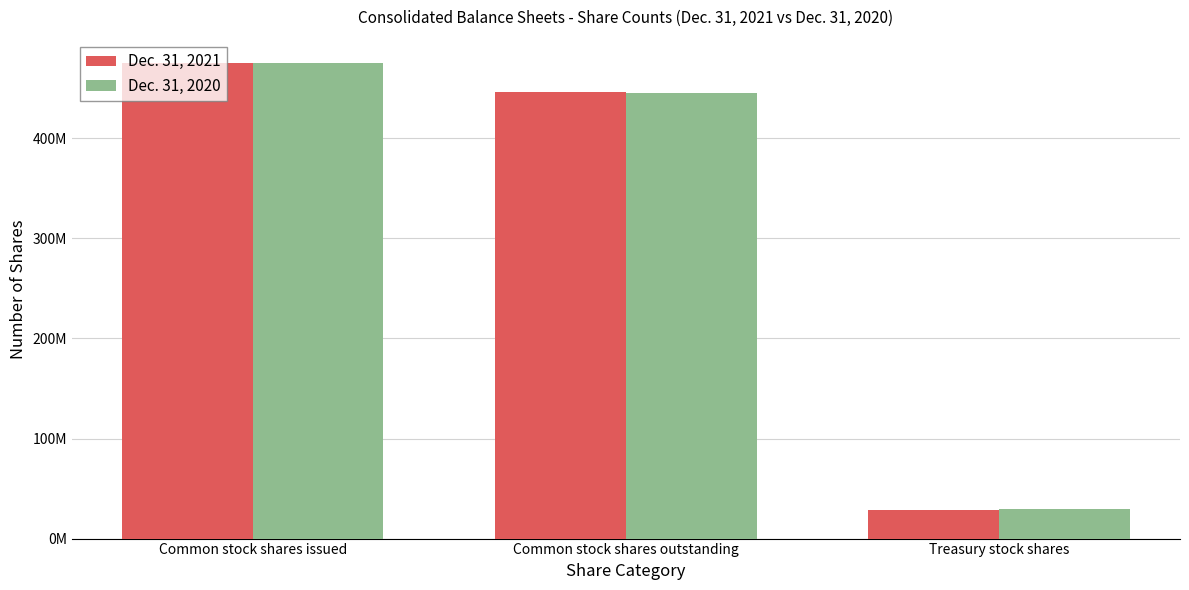

Which has a higher value, Treasury stock shares or Common stock shares issued?

Common stock shares issued